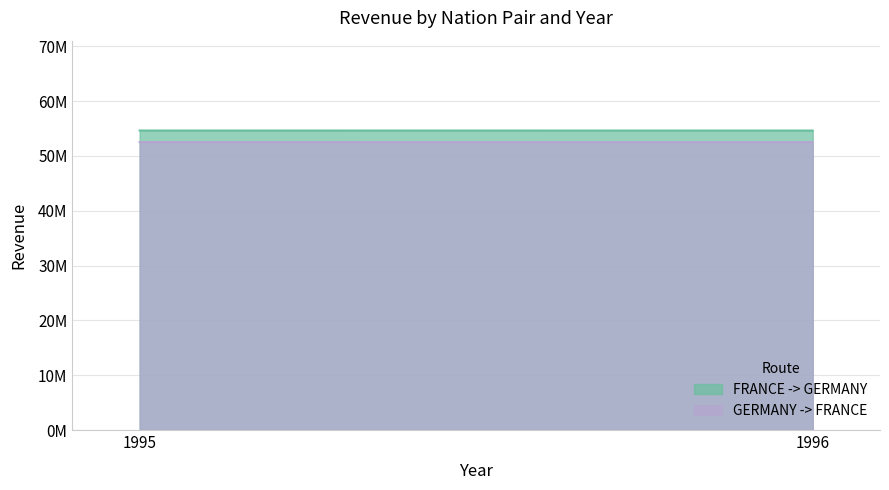

How many series are shown in this chart?

2